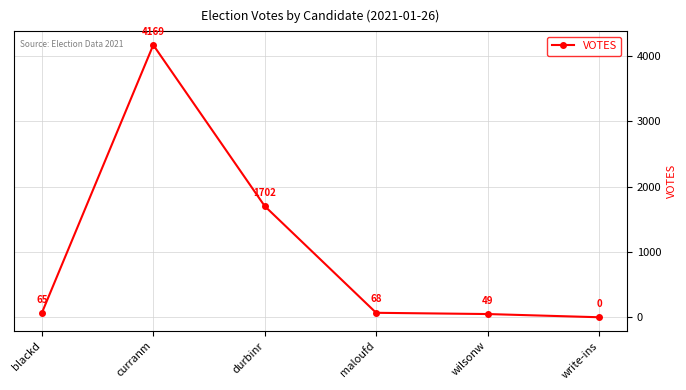

Reading left to right, list all the values displayed in this chart.

65	4169	1702	68	49	0